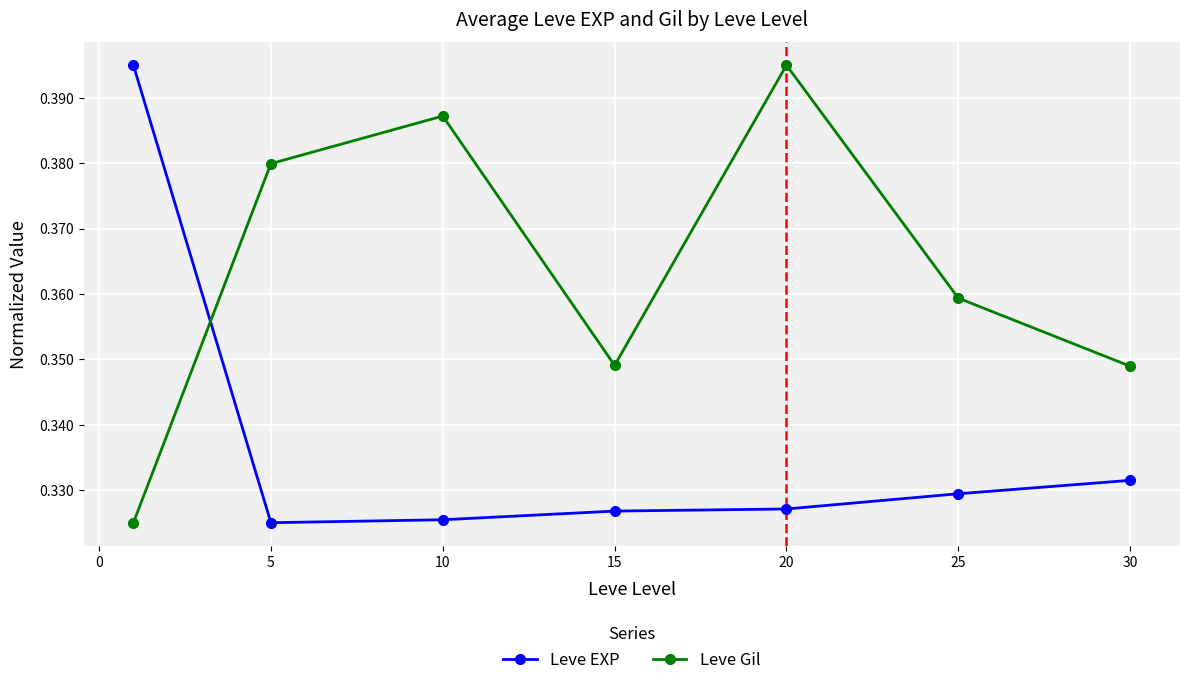

Count the Leve Gil values in the range 0 to 1.

7